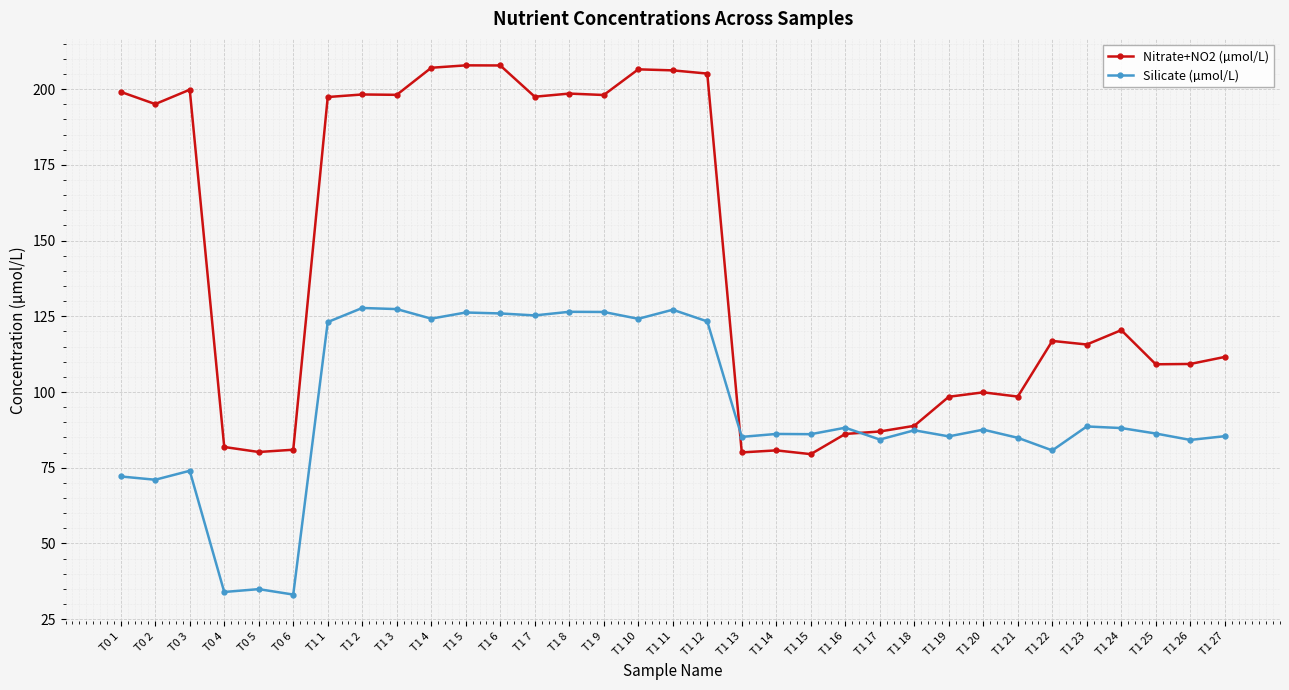

True or false: Silicate (µmol/L) and Nitrate+NO2 (µmol/L) intersect in this chart.

True